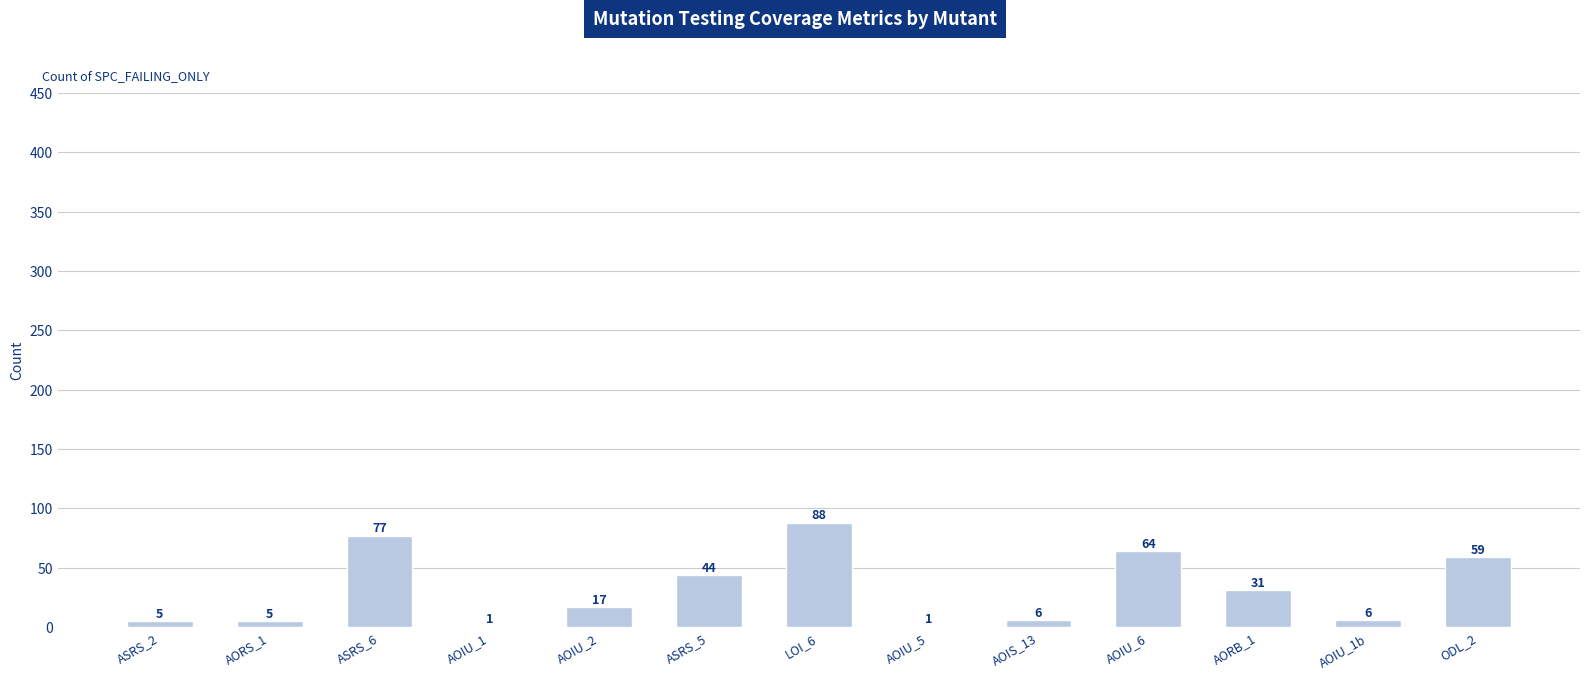

What is the sum of the values at ODL_2 and ASRS_2?

64